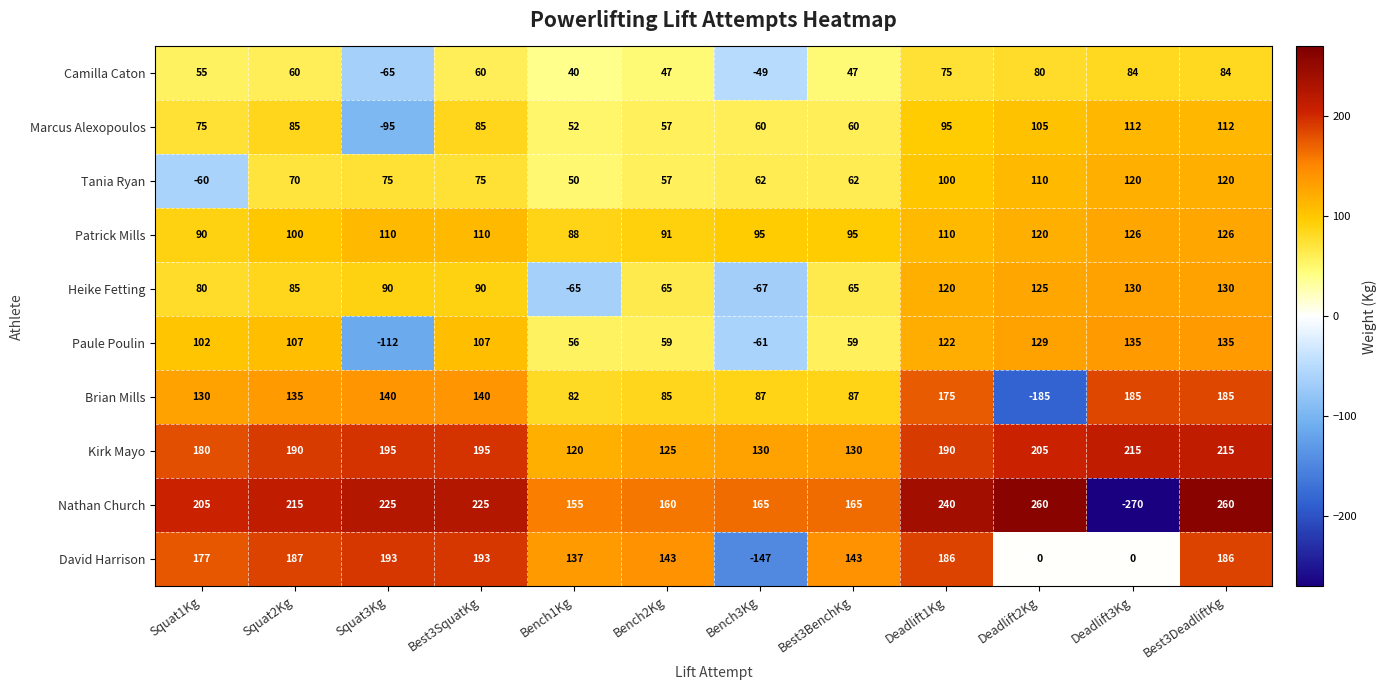

Read the Camilla Caton value at Deadlift1Kg, to the nearest 50.

100